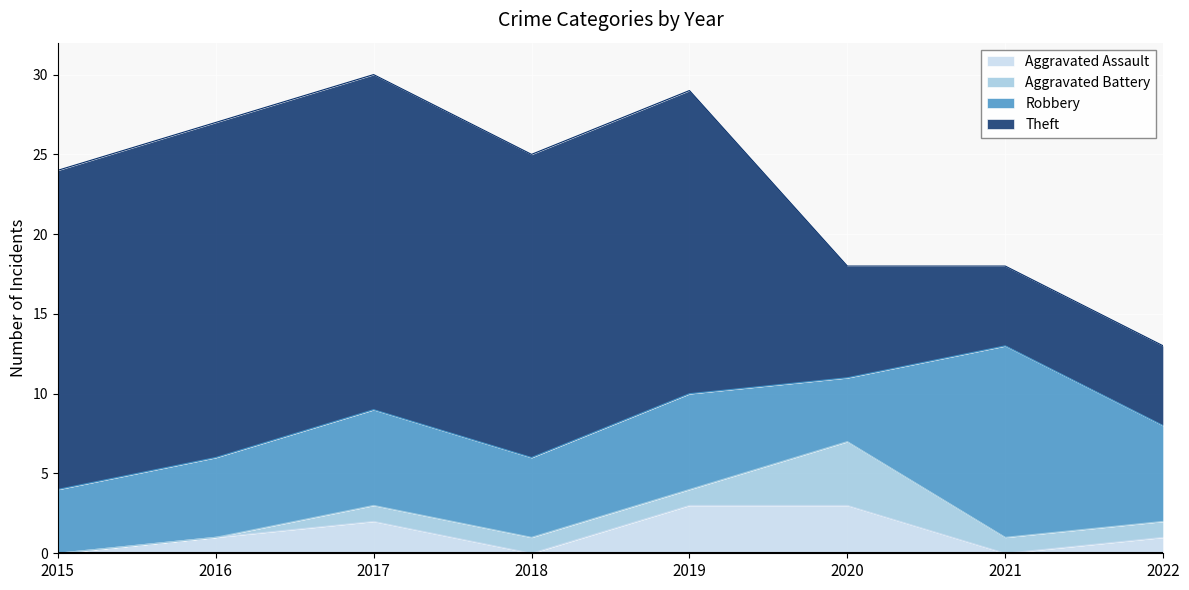

List the labels in order of Robbery value, smallest first.

2015, 2020, 2016, 2018, 2017, 2019, 2022, 2021